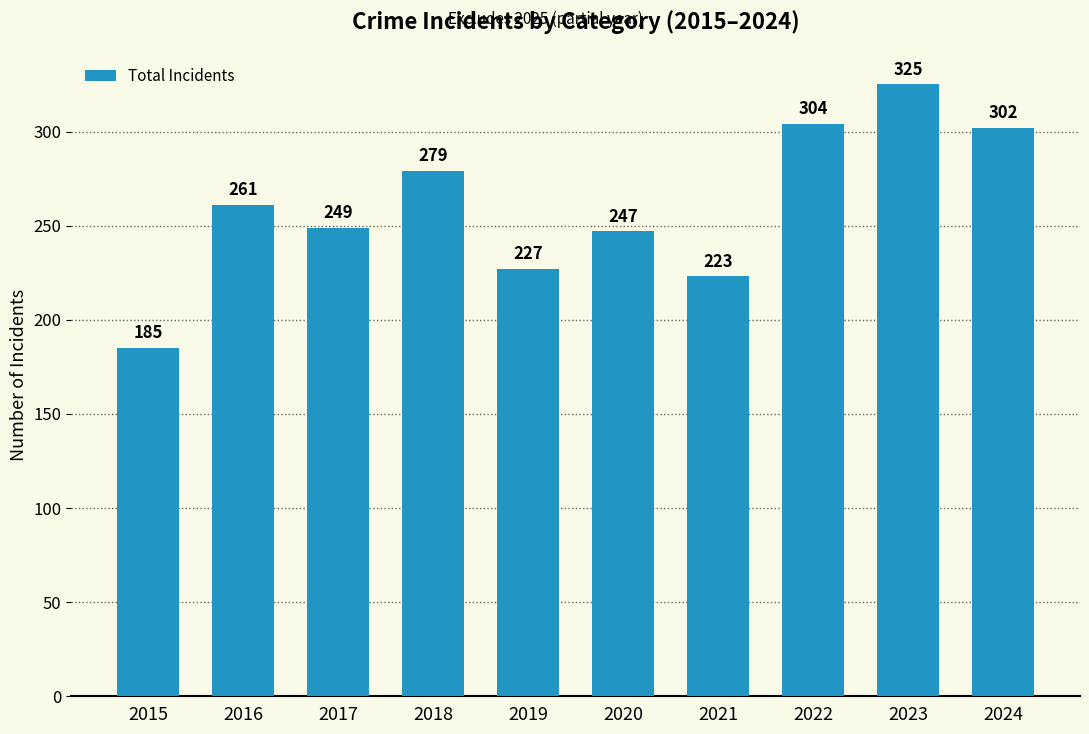

Rank the categories by value from highest to lowest.

2023, 2022, 2024, 2018, 2016, 2017, 2020, 2019, 2021, 2015